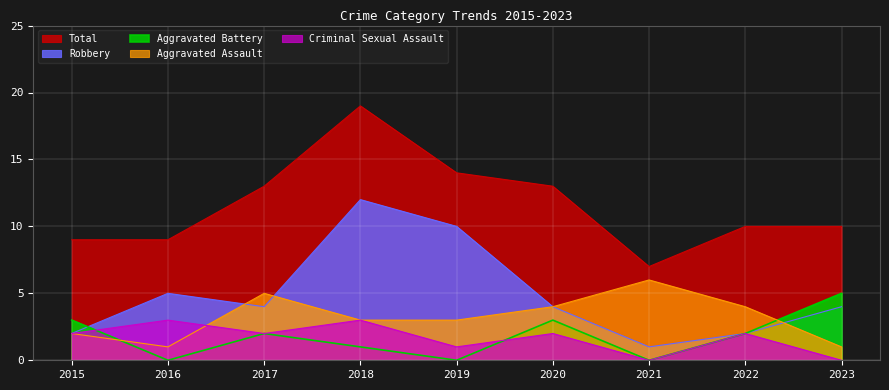

What is the minimum value for Robbery?

1